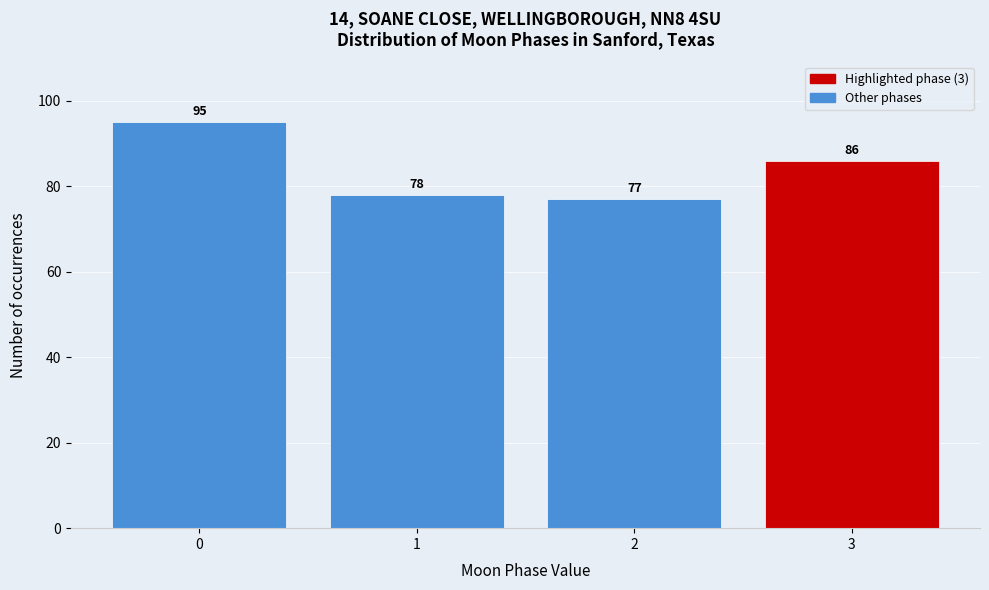

Reading right to left, extract all data points from this chart.

3=86	2=77	1=78	0=95